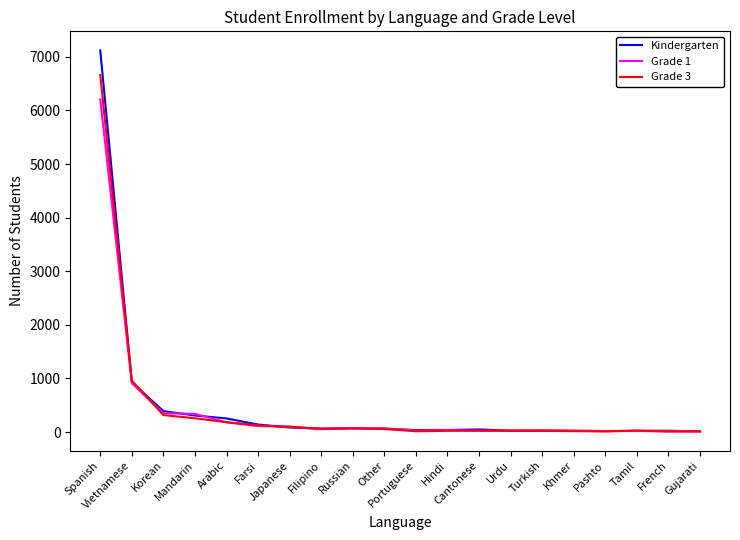

At which label does Grade 3 reach its peak?

Spanish